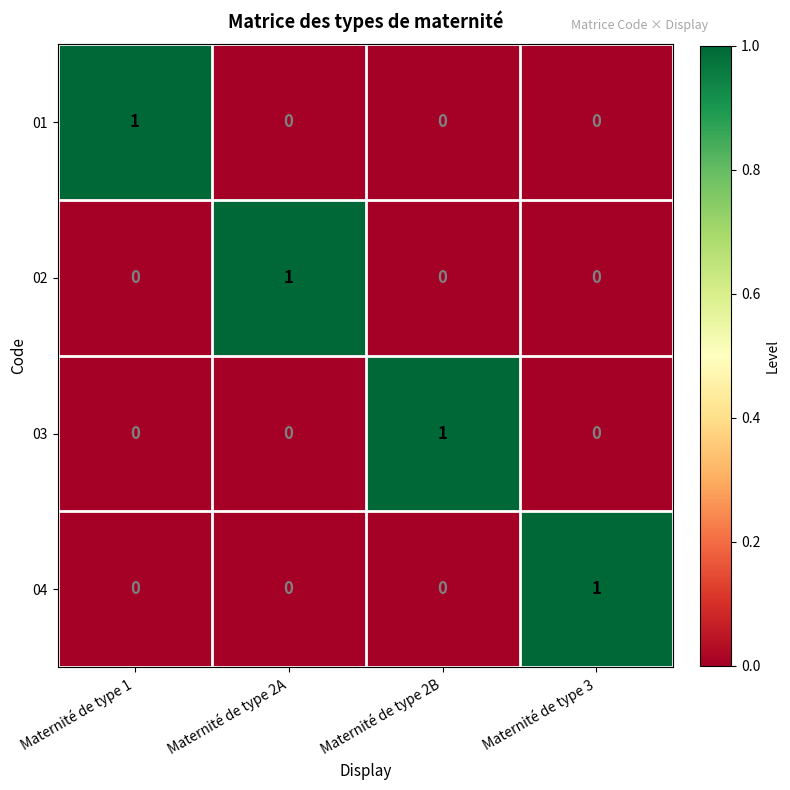

Which category has the highest value in the 01 series?

Maternité de type 1